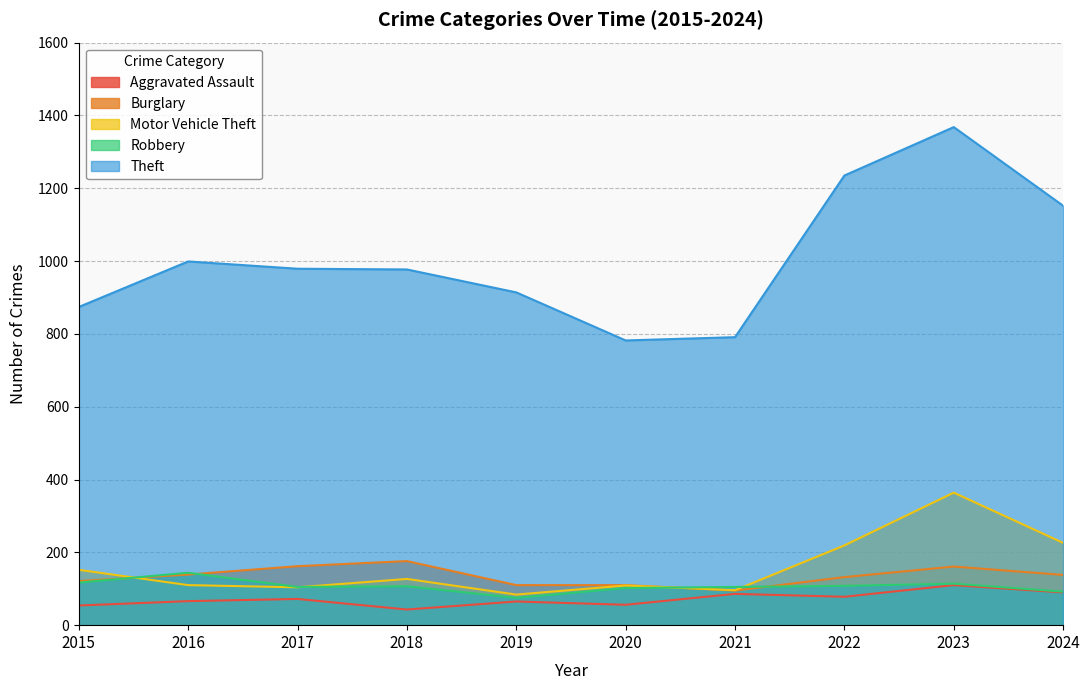

In Robbery, how many points are lower than both neighbors (excluding endpoints)?

2